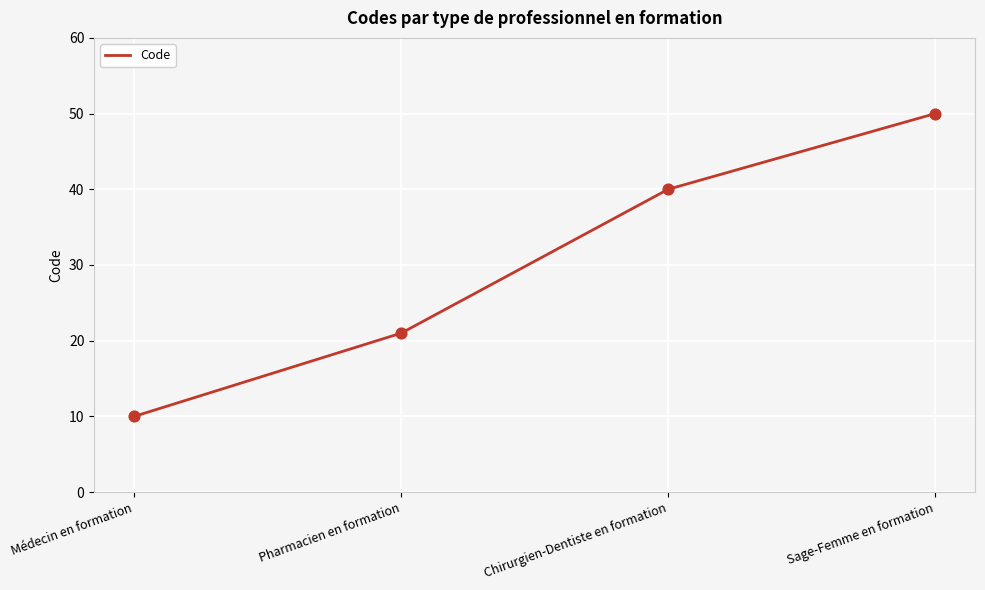

Which has a higher value, Pharmacien en formation or Médecin en formation?

Pharmacien en formation